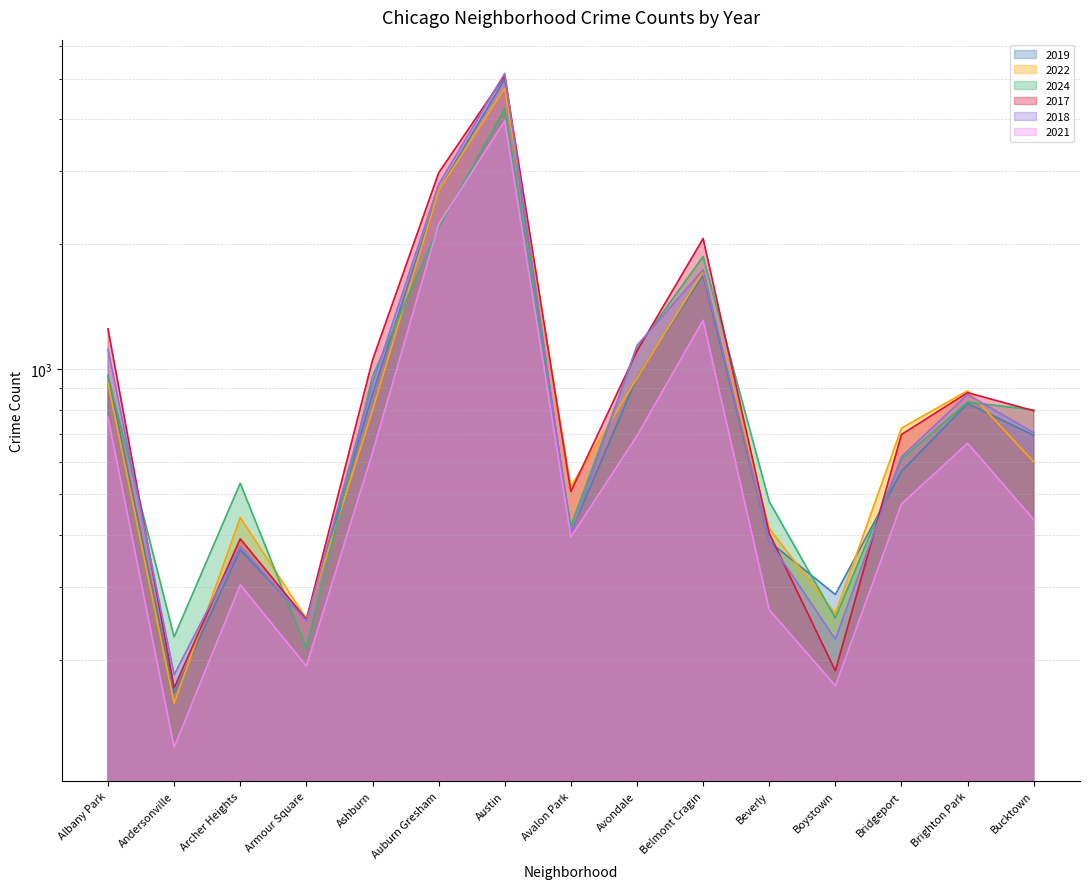

What is the difference between the highest and lowest values at Bucktown?

364